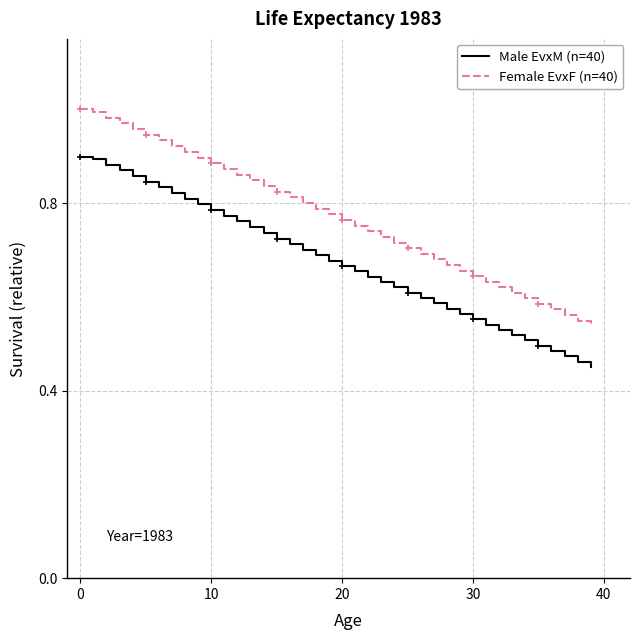

True or false: Female EvxF (n=40) and Male EvxM (n=40) intersect in this chart.

False